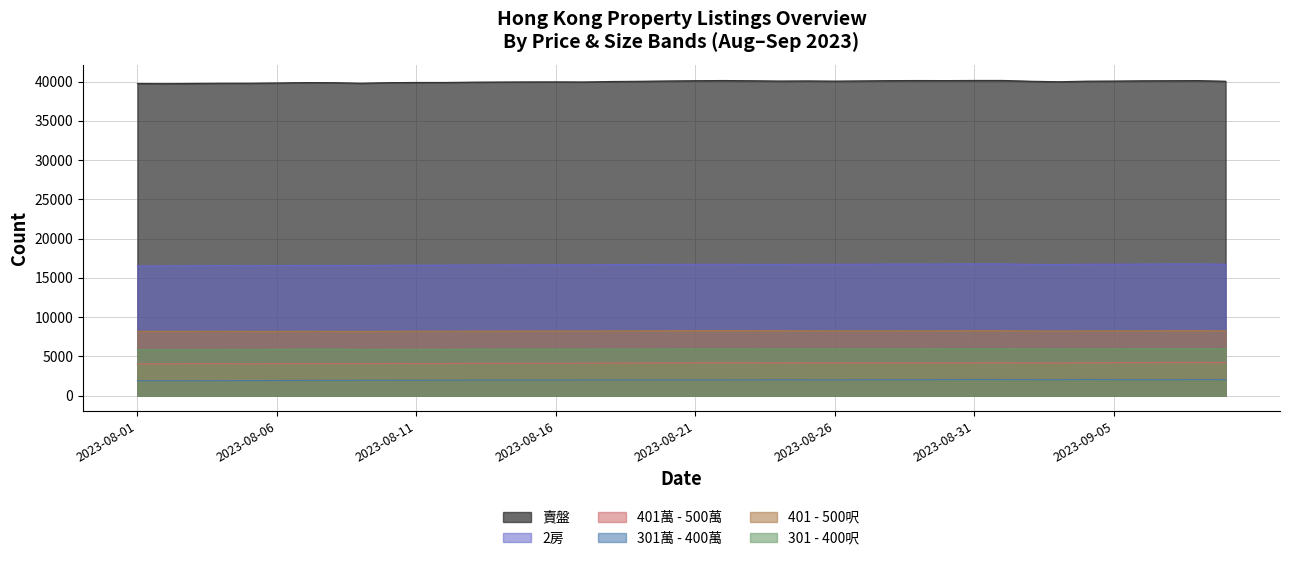

What is the label of the 24th point from the left?

2023-08-24